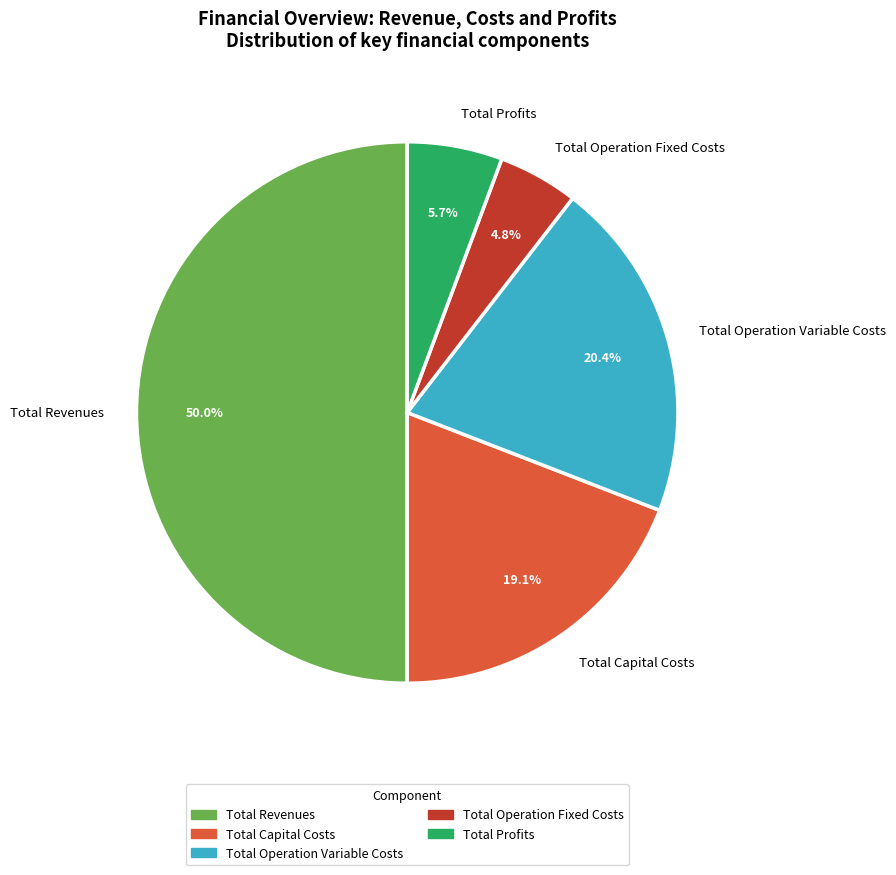

What is the smallest slice in the pie chart?

Total Operation Fixed Costs